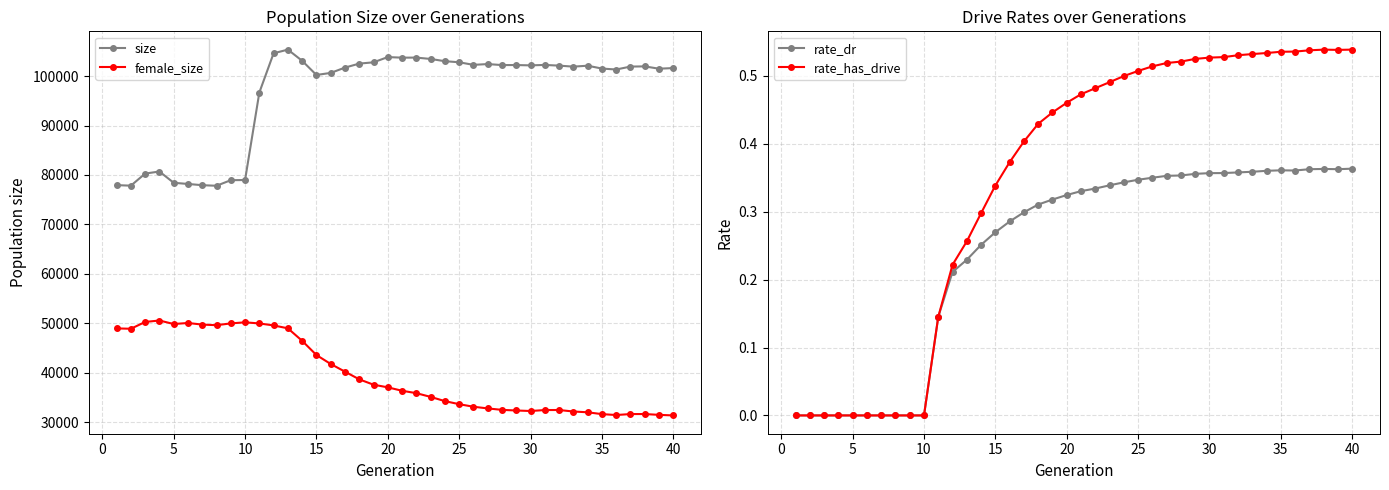

Read the size value at 15.

100241